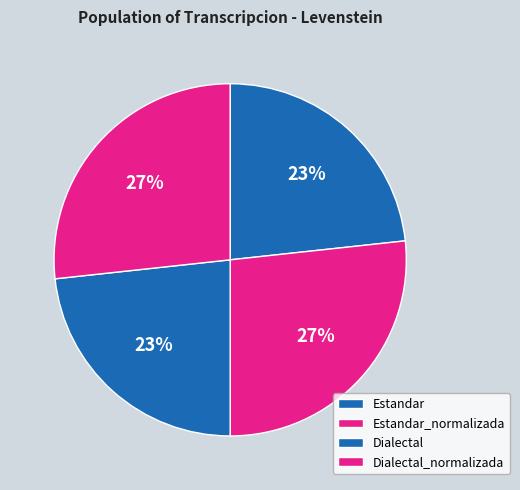

Combined, do Dialectal_normalizada and Estandar_normalizada account for over 50%?

Yes